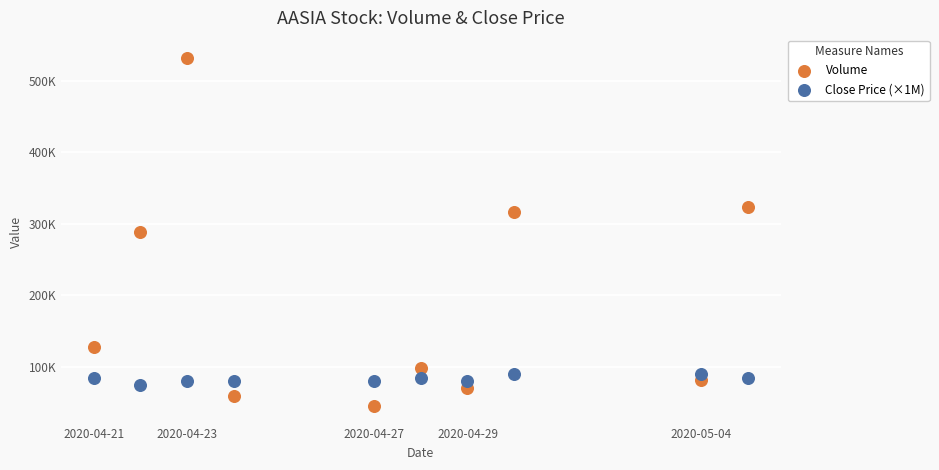

What are all the series names shown in the legend?

Volume, Close Price (×1M)